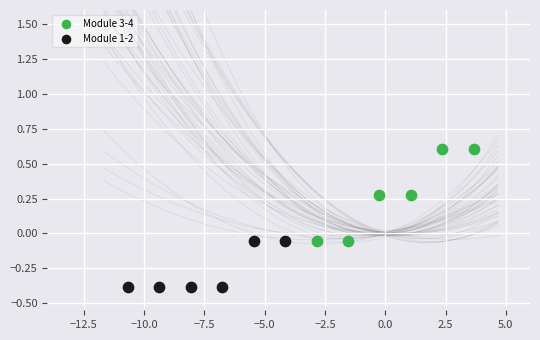

Which series has the widest spread of Y values?

Module 3-4